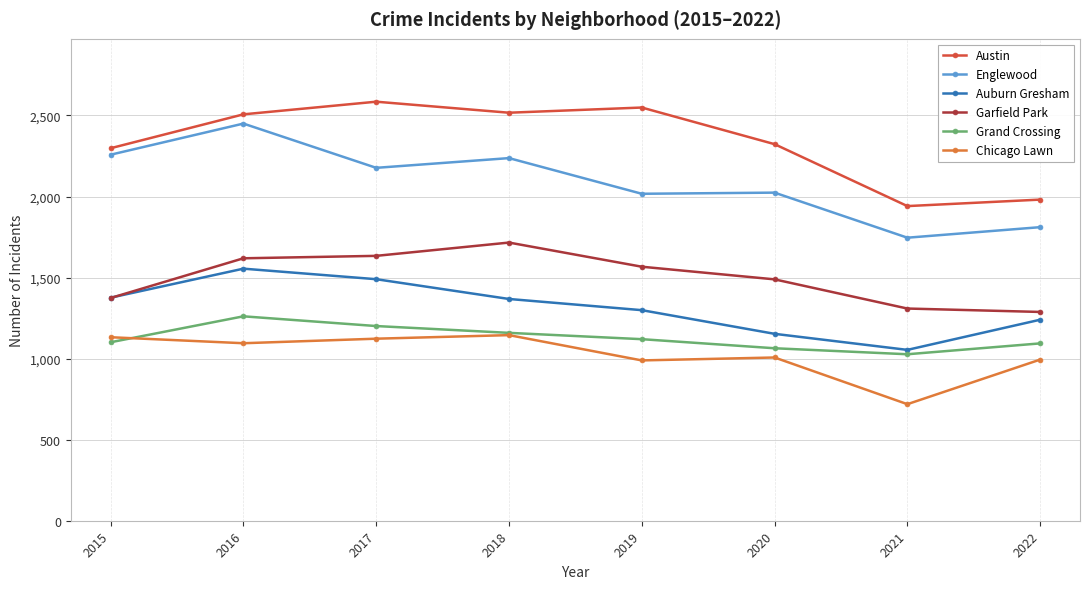

Where is Garfield Park nearest to the value 1502?

2020